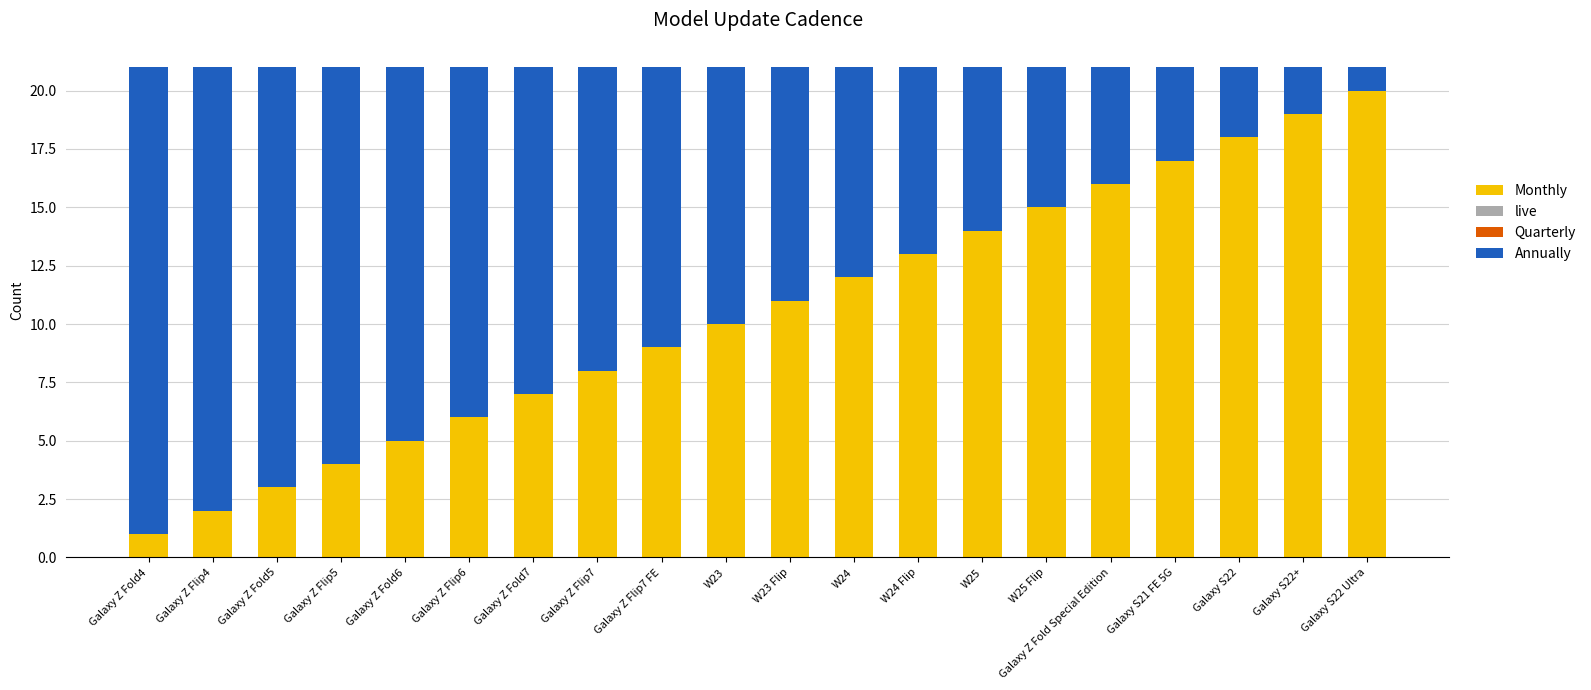

The value of Monthly at W23 is 10. True or false?

True